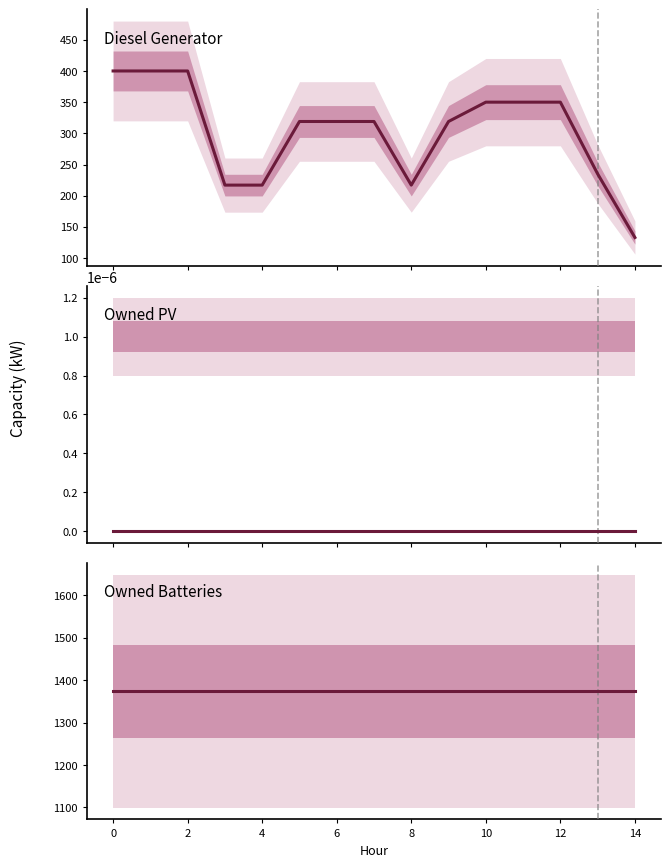

How many lines are shown in the chart?

3